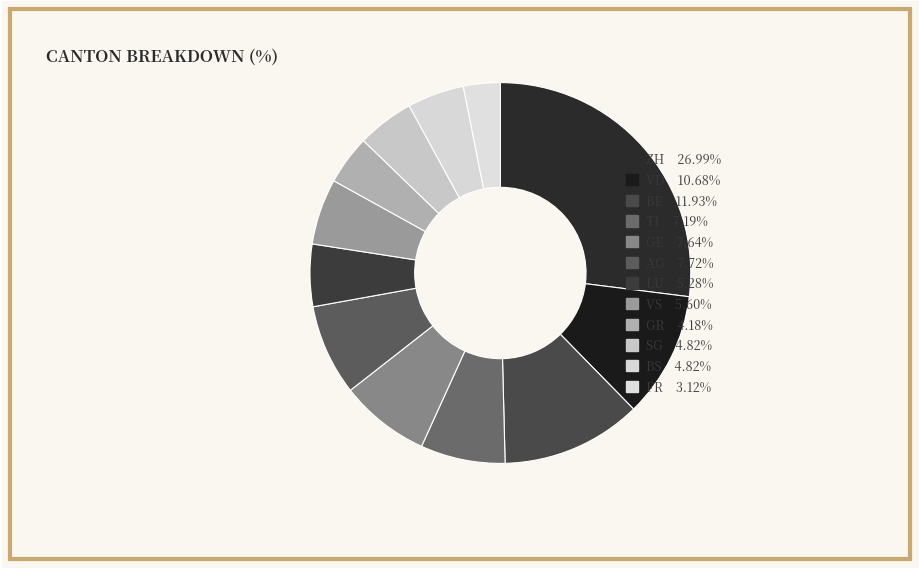

How many segments does this pie chart have?

12